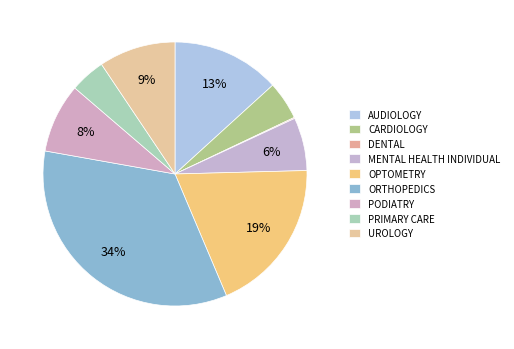

Rank the categories by value from lowest to highest.

DENTAL, PRIMARY CARE, CARDIOLOGY, MENTAL HEALTH INDIVIDUAL, PODIATRY, UROLOGY, AUDIOLOGY, OPTOMETRY, ORTHOPEDICS